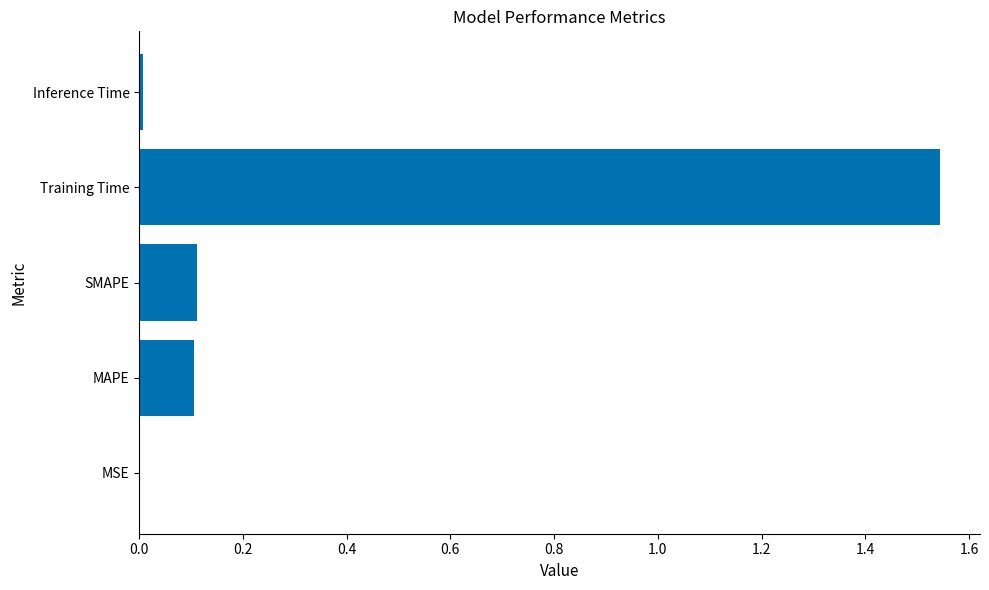

Are the bars horizontal?

Yes